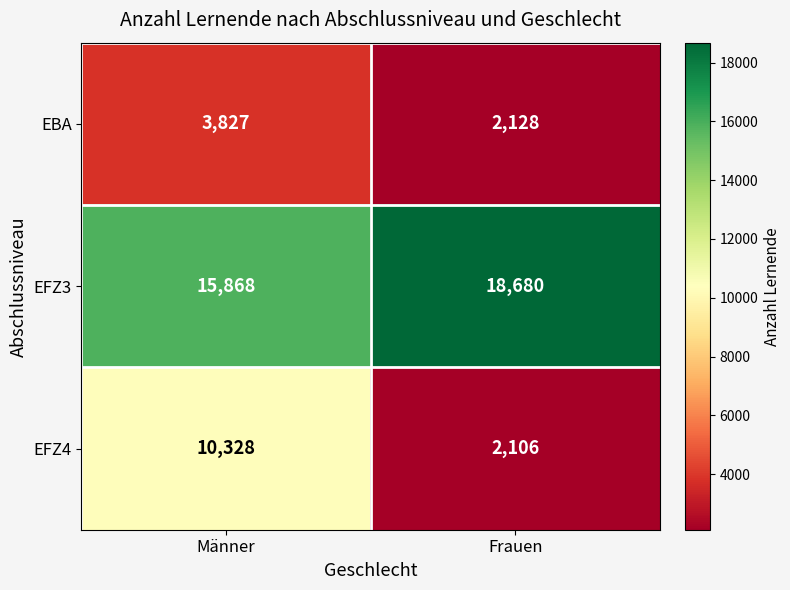

Between Männer and Frauen, which series saw the biggest shift?

EFZ4